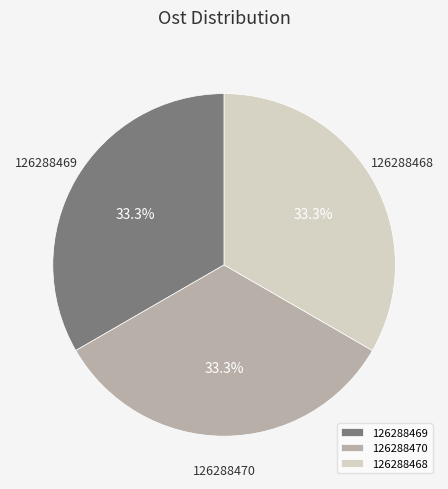

Is there any slice that represents more than half of the pie?

No